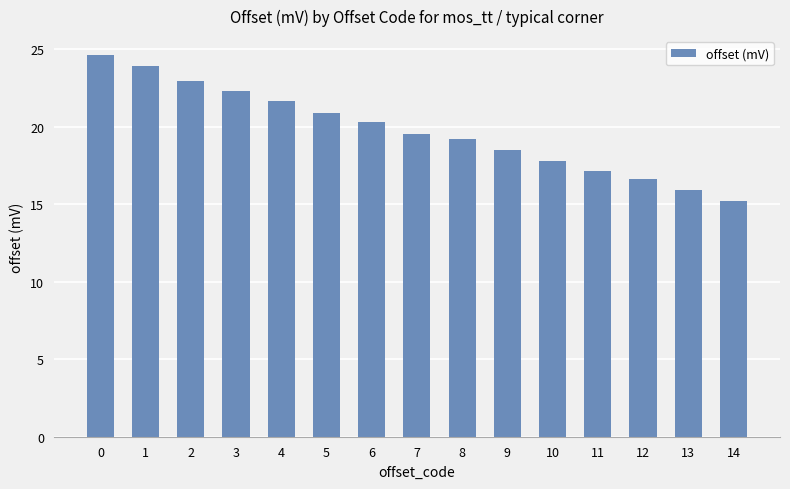

What is the difference between the maximum and second lowest values?

8.7